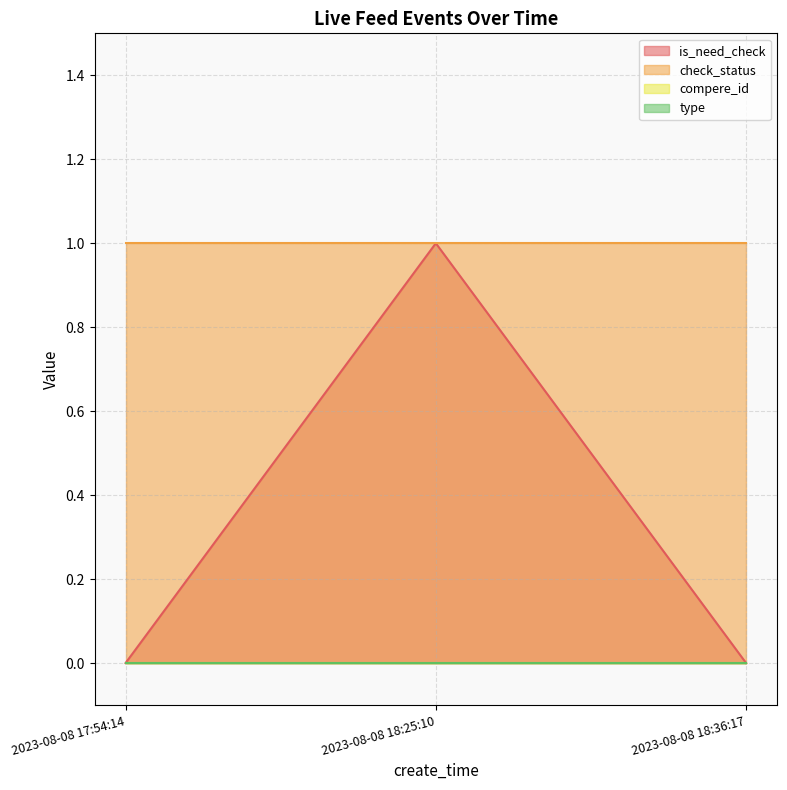

Is the value of is_need_check at 2023-08-08 18:36:17 greater than the value of check_status at 2023-08-08 18:25:10?

No